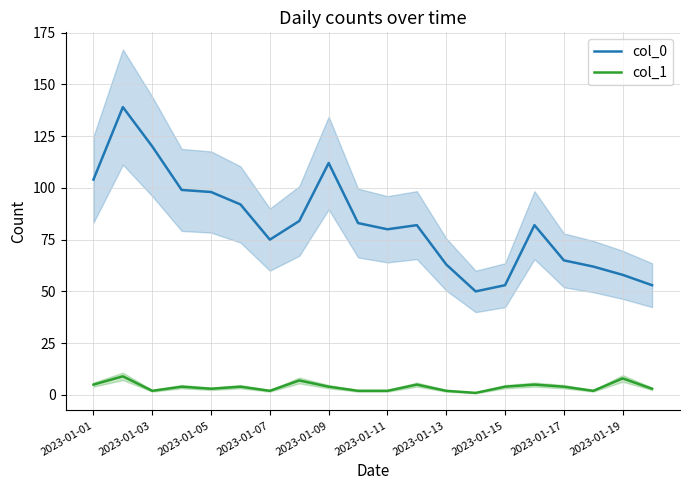

What is the greatest value displayed?

139